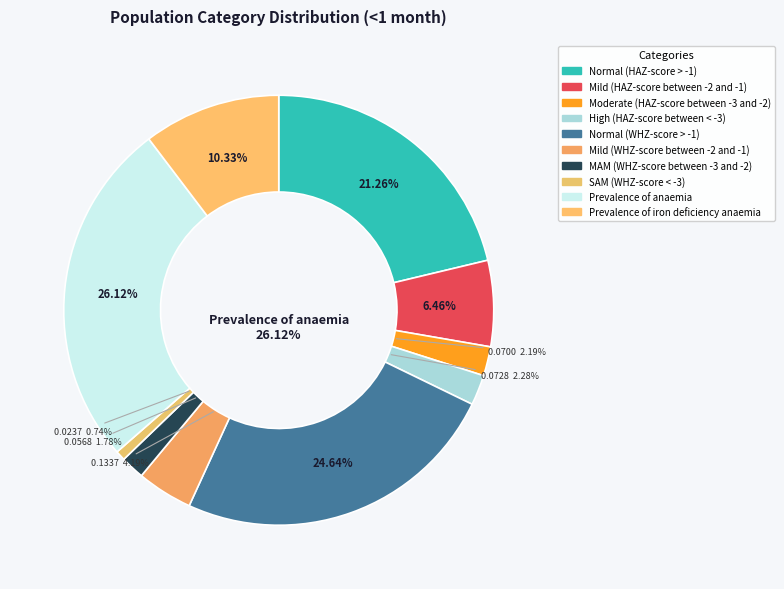

What portion of the pie excludes SAM (WHZ-score < -3)?

99.3%